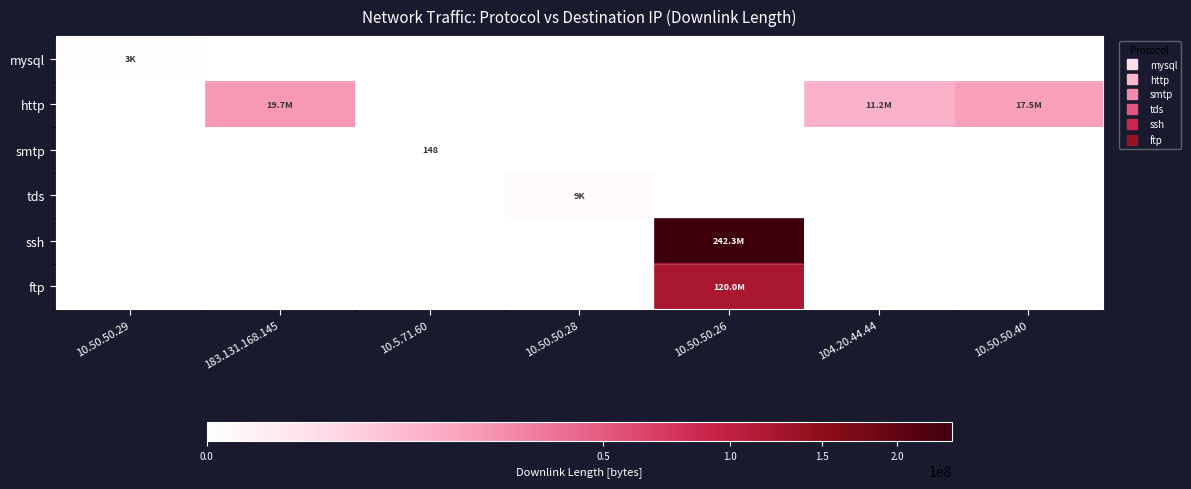

The ftp series shows 0 at 10.5.71.60. True or false?

True